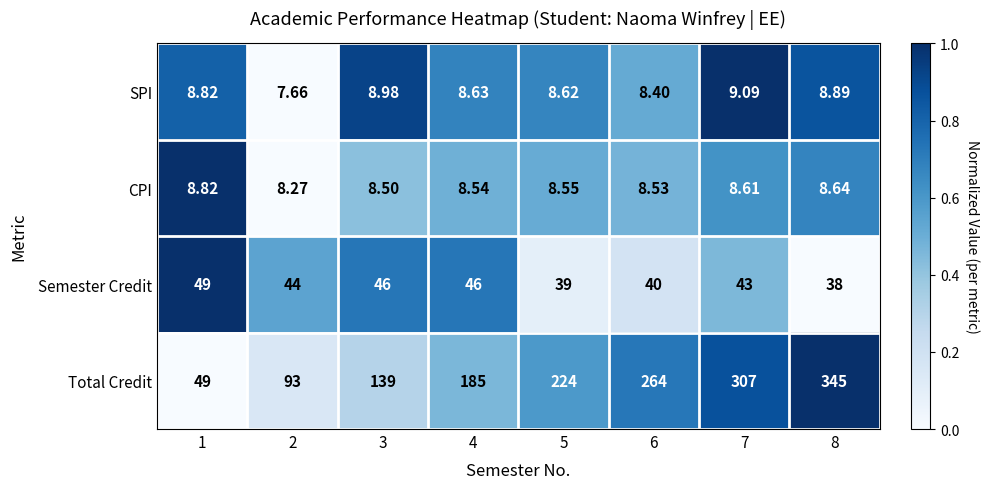

List the series in order of their peak value, lowest first.

CPI, SPI, Semester Credit, Total Credit